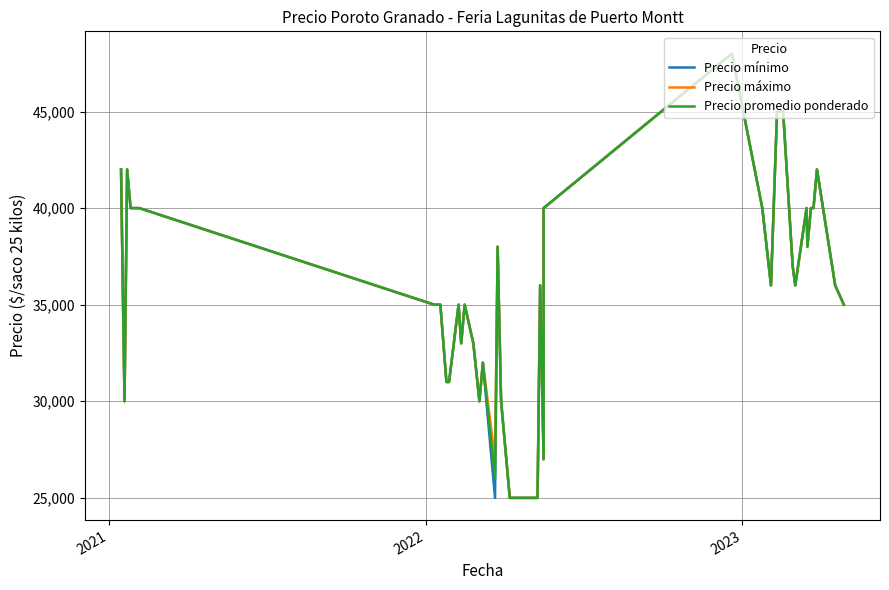

What is the label of the 37th point from the right?

2021